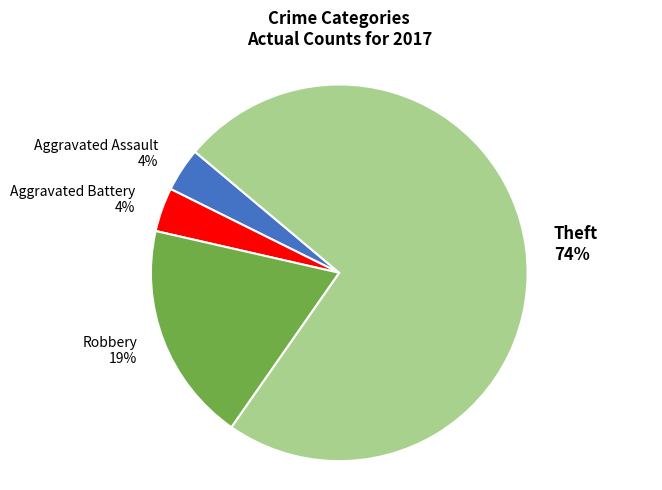

Which slice is the largest?

Theft